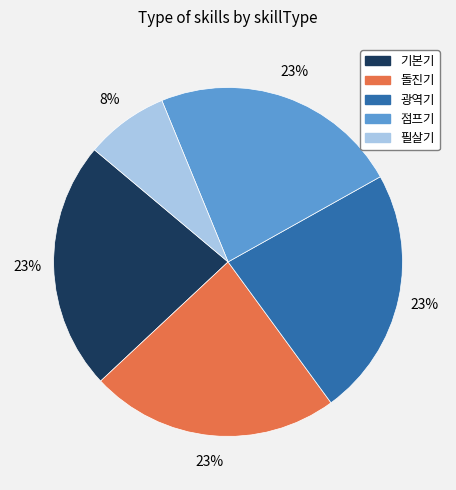

How many segments does this pie chart have?

5